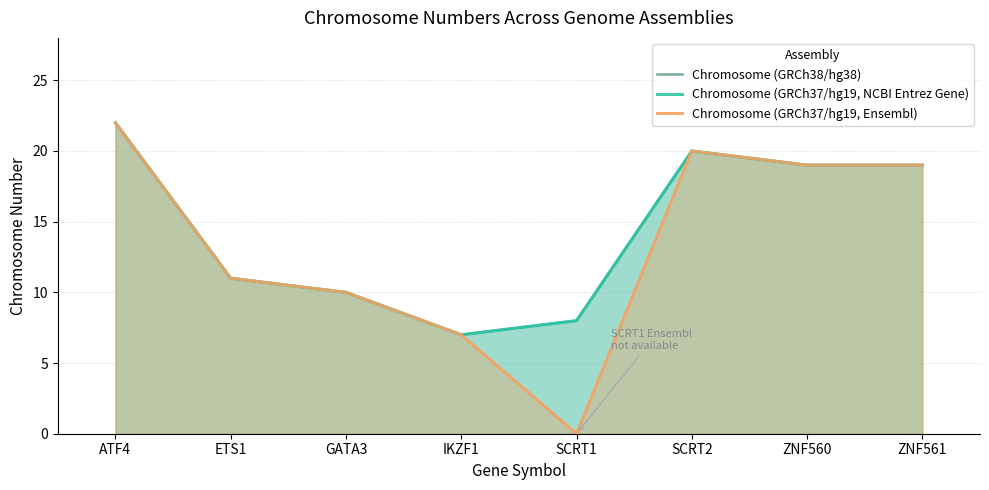

What is the label of the 5th point from the right?

IKZF1